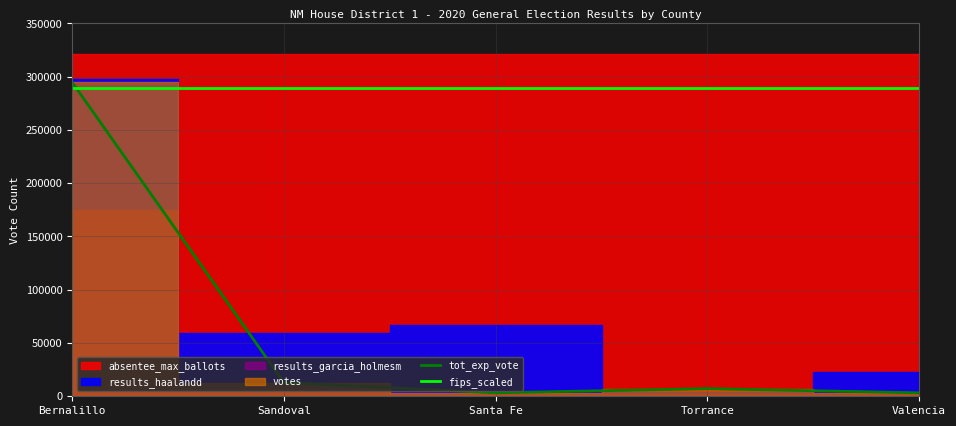

What value does the fips_scaled series have at Santa Fe?

289161